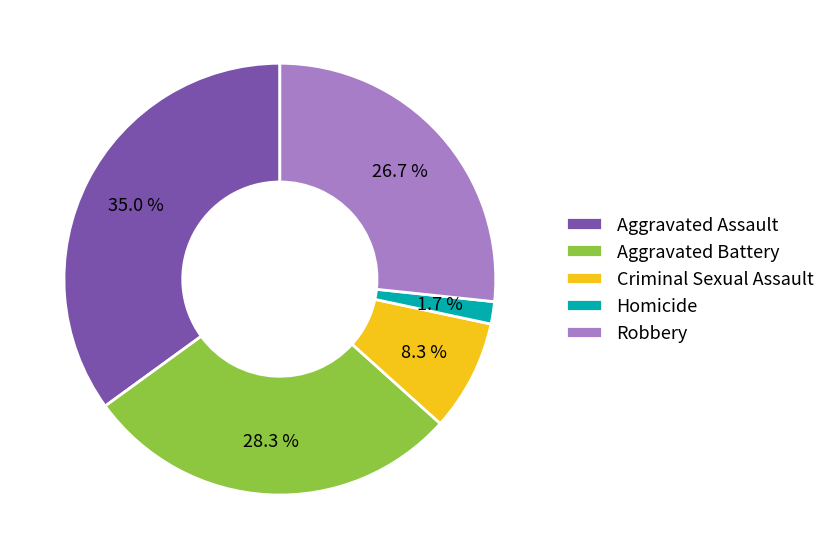

Is it true that Criminal Sexual Assault is 23% of the pie?

False